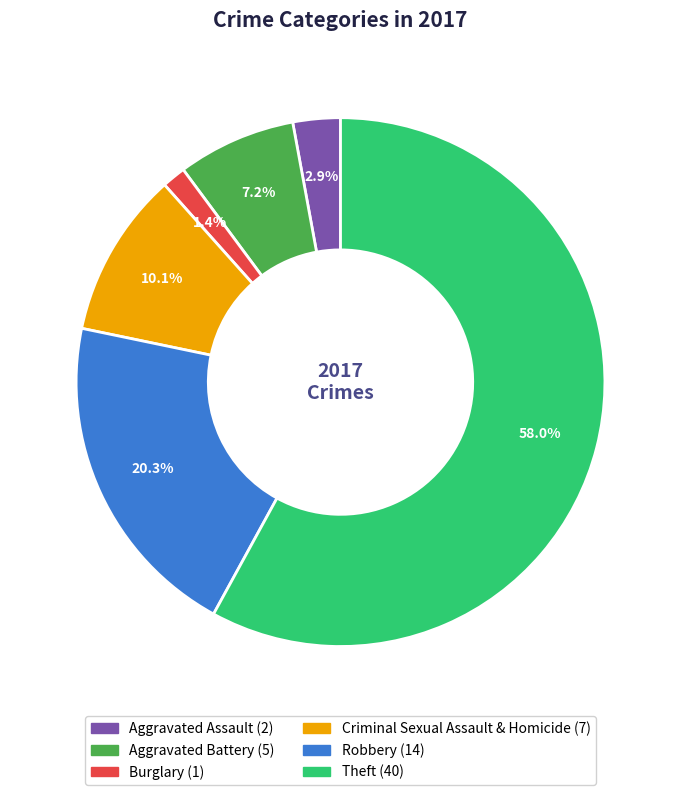

How many slices are in this pie chart?

6